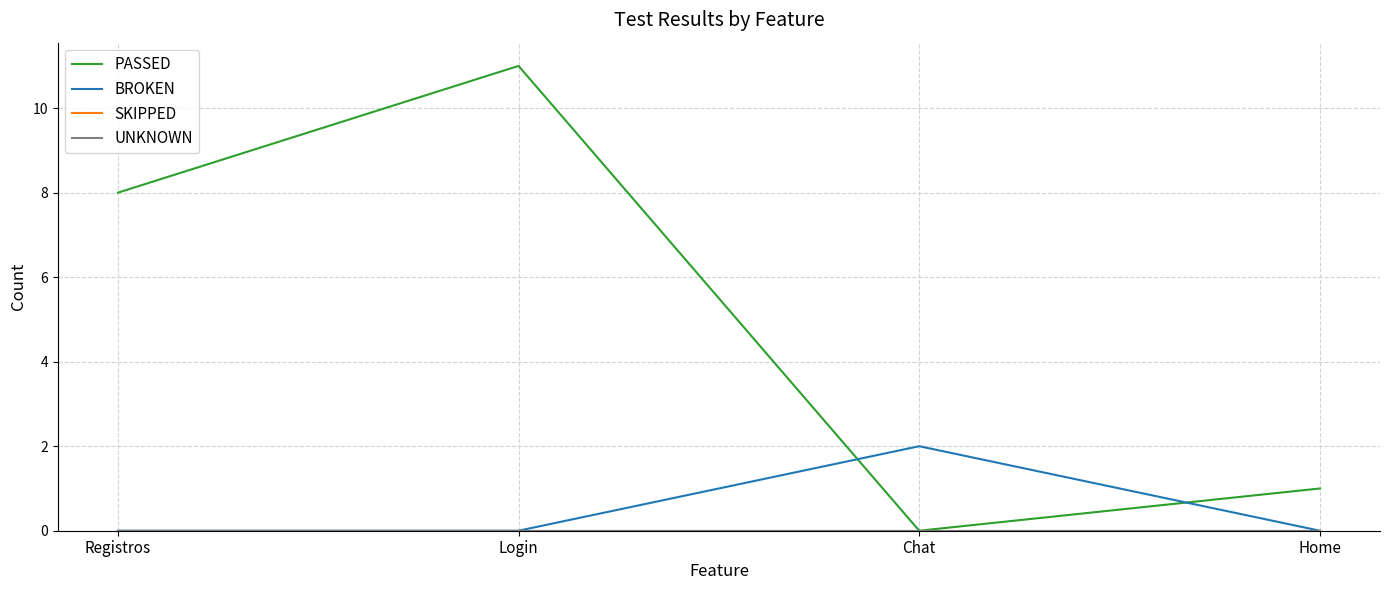

Which has a higher value, Registros or Chat?

Registros